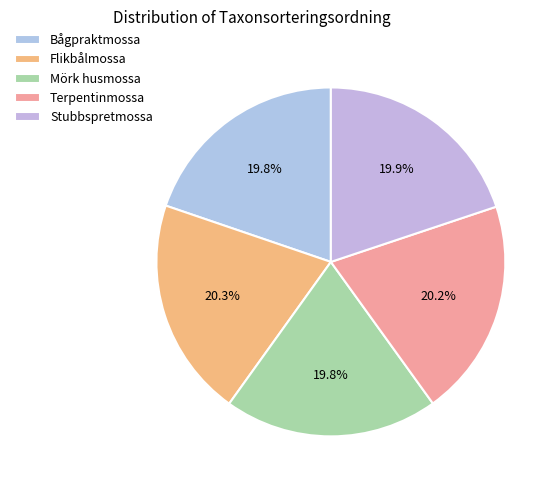

What is the ratio of the value at Stubbspretmossa to the value at Flikbålmossa?

1.0